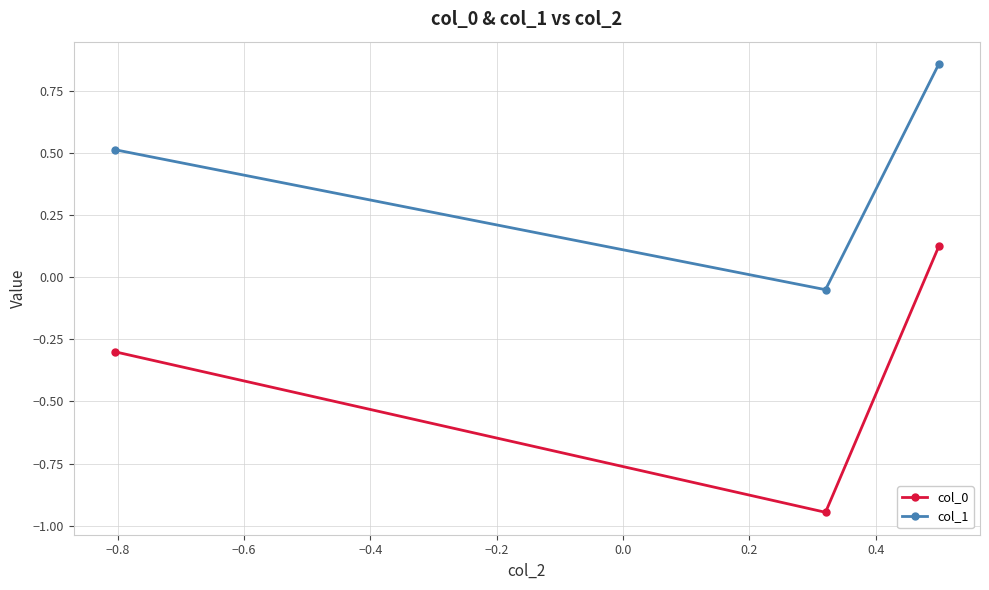

List the series in order of their peak value, lowest first.

col_0, col_1